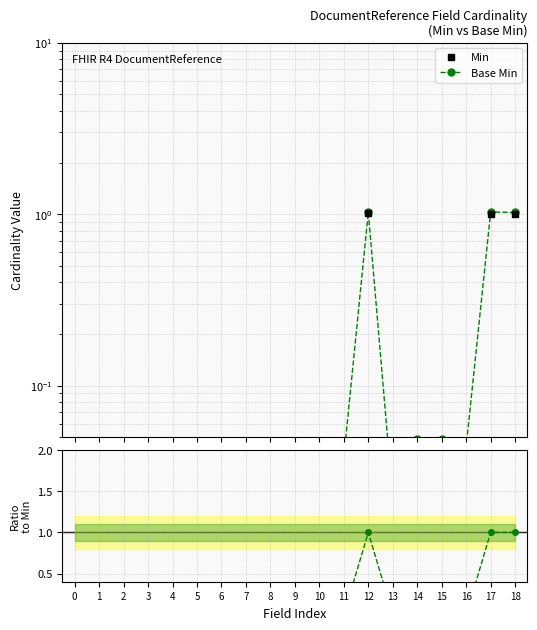

The Base Min series shows 0.0 at 16. True or false?

False